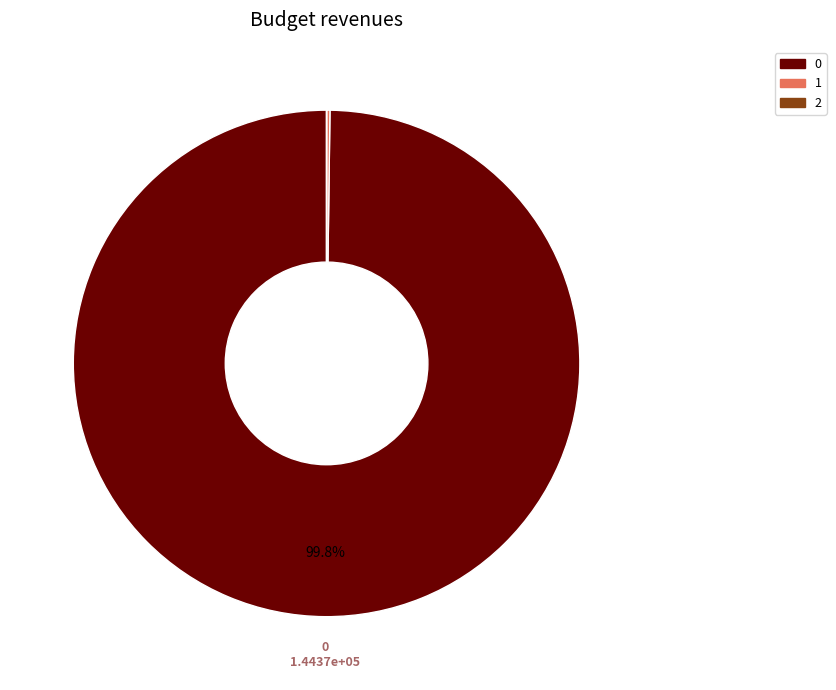

Does any single category account for the majority?

Yes